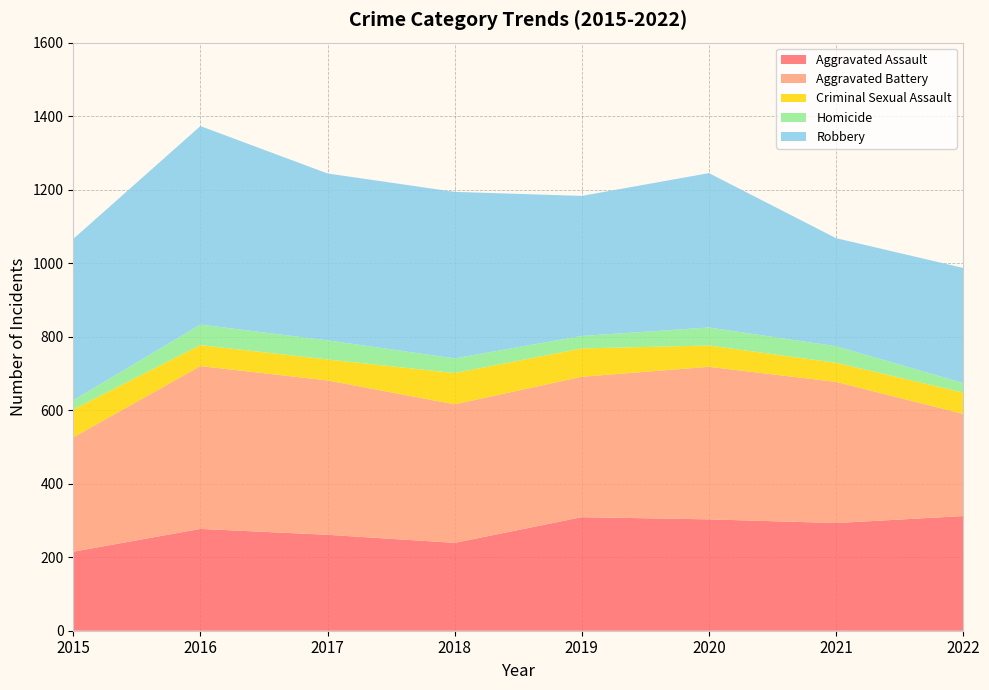

Reading right to left, list all the values displayed in this chart.

Aggravated Assault: 2022=312	2021=293	2020=303	2019=309	2018=239	2017=261	2016=277	2015=215
Aggravated Battery: 2022=278	2021=384	2020=415	2019=382	2018=377	2017=420	2016=443	2015=311
Criminal Sexual Assault: 2022=58	2021=52	2020=58	2019=77	2018=85	2017=57	2016=57	2015=76
Homicide: 2022=26	2021=45	2020=49	2019=34	2018=40	2017=52	2016=56	2015=25
Robbery: 2022=313	2021=294	2020=420	2019=381	2018=453	2017=454	2016=540	2015=439